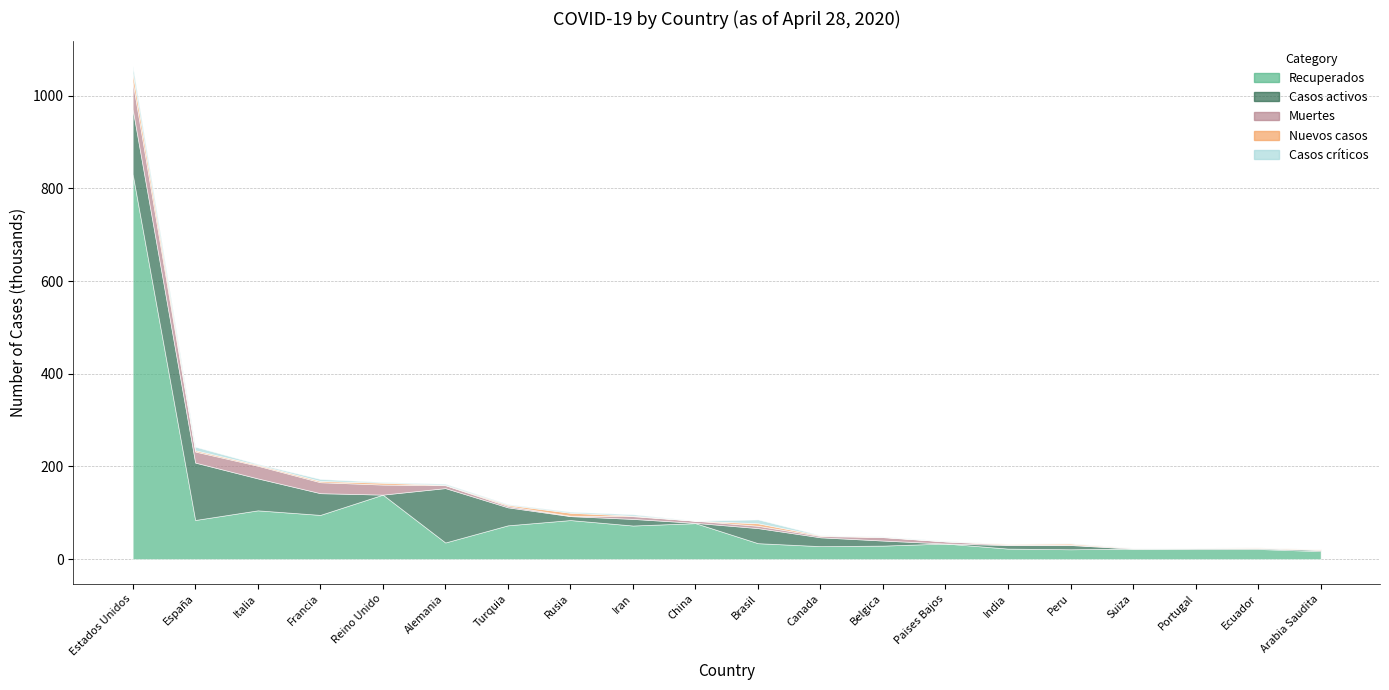

What is the difference between the second highest and minimum values in the Recuperados series?

121982